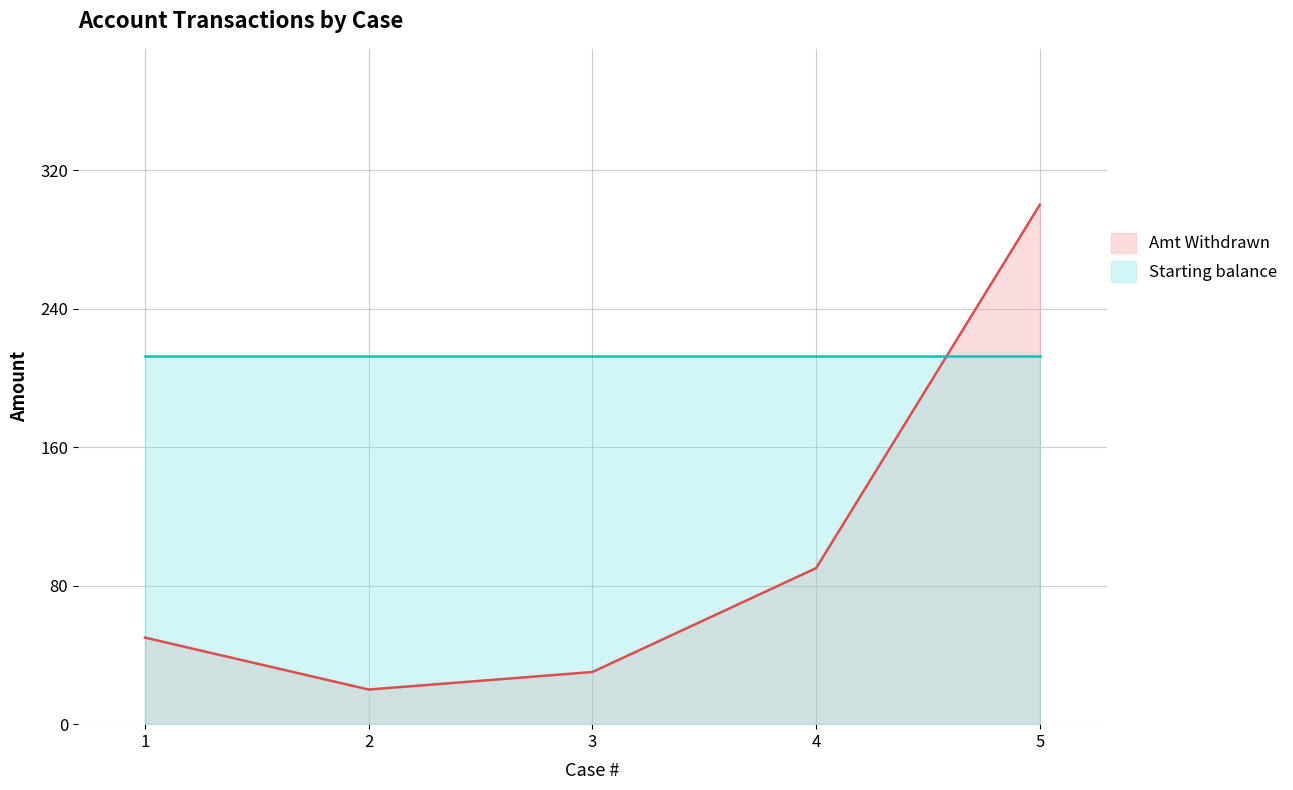

After their last crossing, which series has the higher values: Starting balance or Amt Withdrawn?

Amt Withdrawn